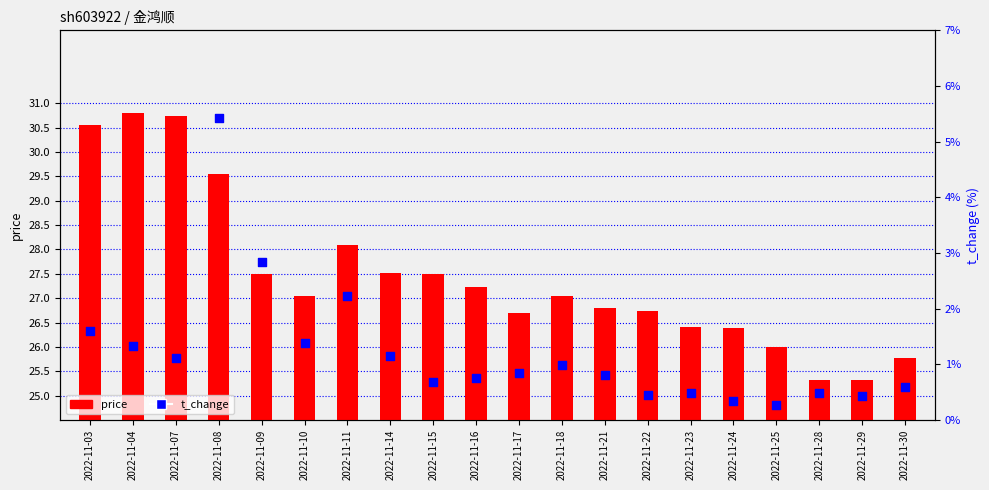

What is the total value across all series at 2022-11-28?

25.8